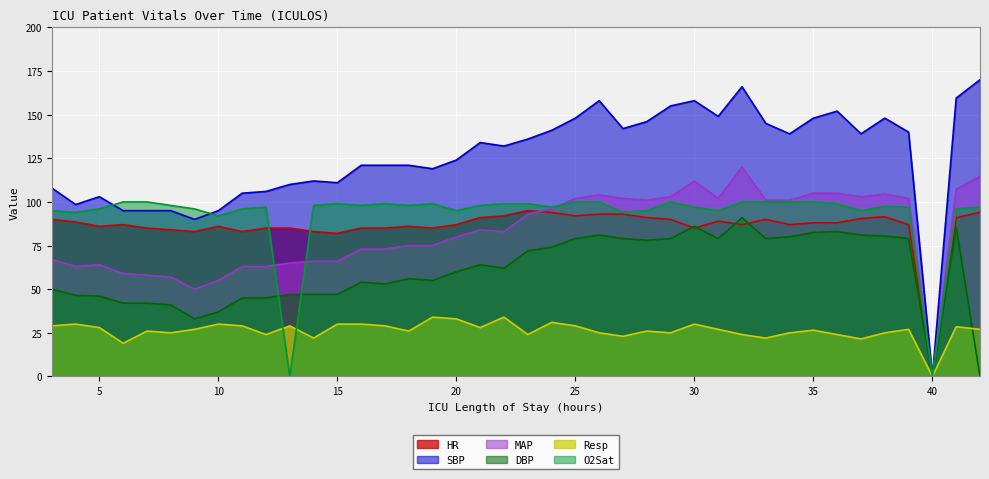

Which label corresponds to the smallest value in the chart?

40